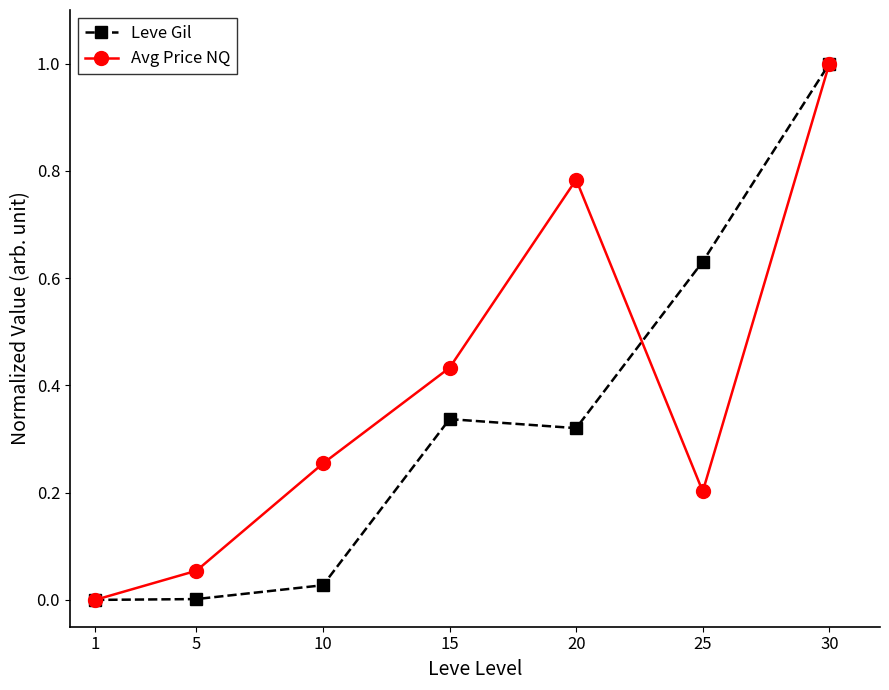

At which category does Avg Price NQ reach its first local valley?

25